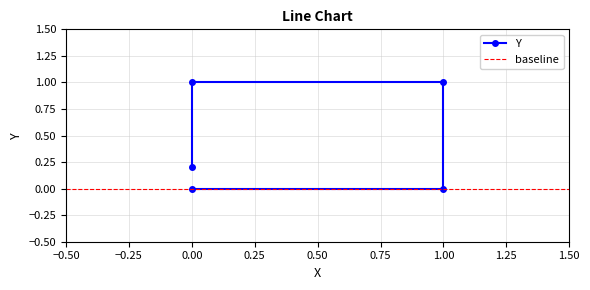

List the labels in order of value, largest first.

1, 0, 0, 0, 1